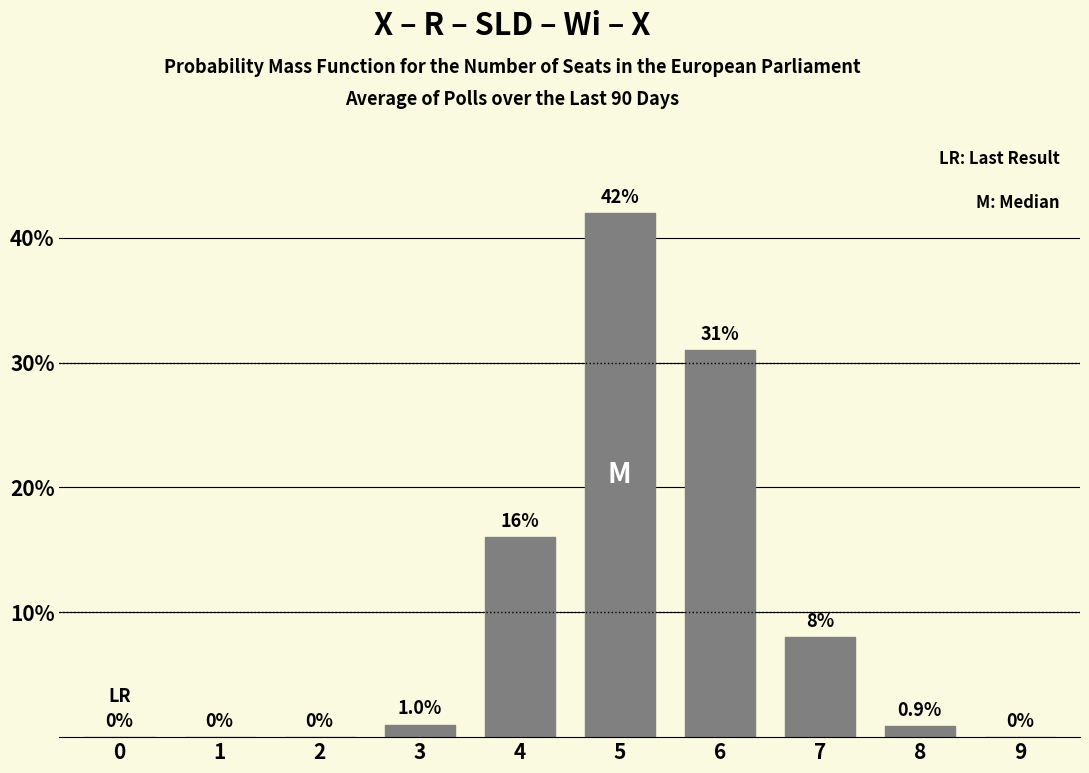

Reading left to right, list all the values displayed in this chart.

0=0.0	1=0.0	2=0.0	3=1.0	4=16.0	5=42.0	6=31.0	7=8.0	8=0.9	9=0.0